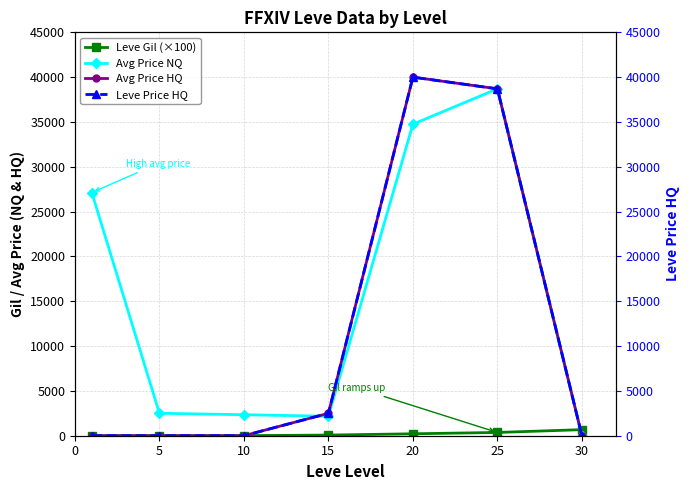

Does the chart display data point markers on the line(s)?

Yes